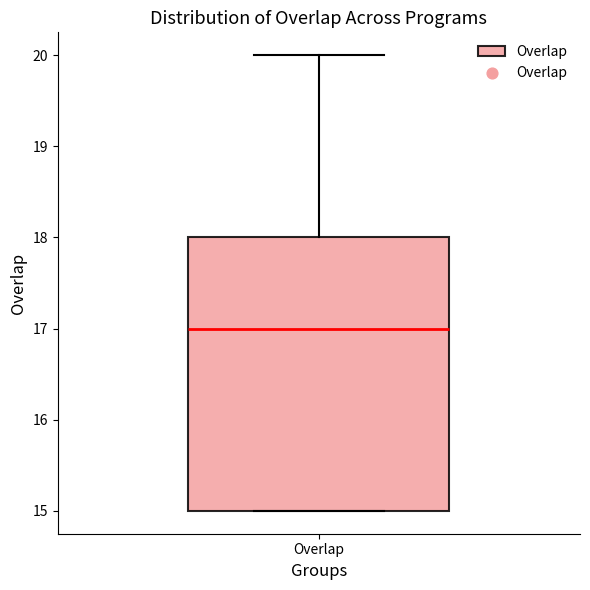

Read this box plot against the y-axis: the position of the median line, the range covered by the box, and the ends of both whiskers. The values are not printed on the chart, so give them approximately, as read against the axis.

median 17, box 15 to 18, whiskers 15 to 20